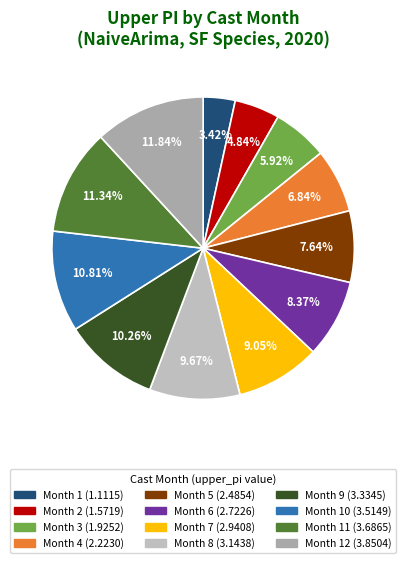

To the nearest percent, what is the average slice percentage?

8%